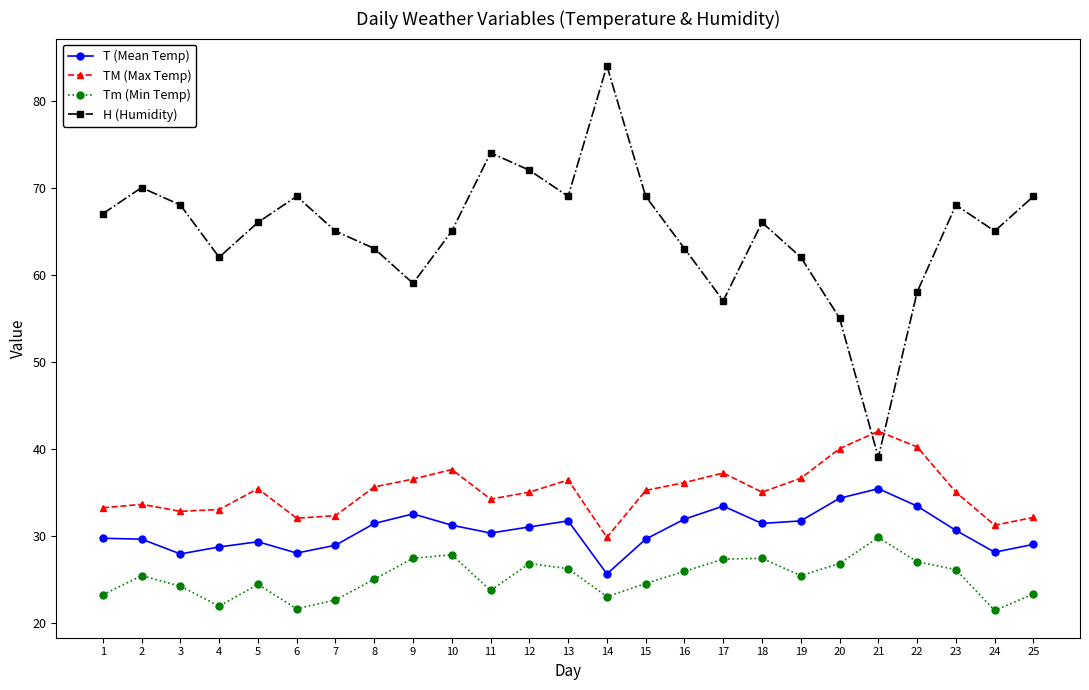

What is the sum of all H (Humidity) values?

1624.0